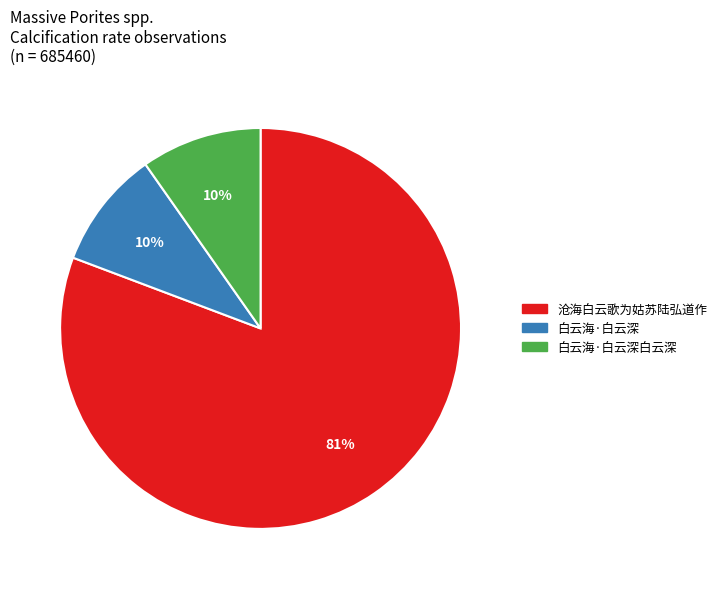

Is there any slice that represents more than half of the pie?

Yes